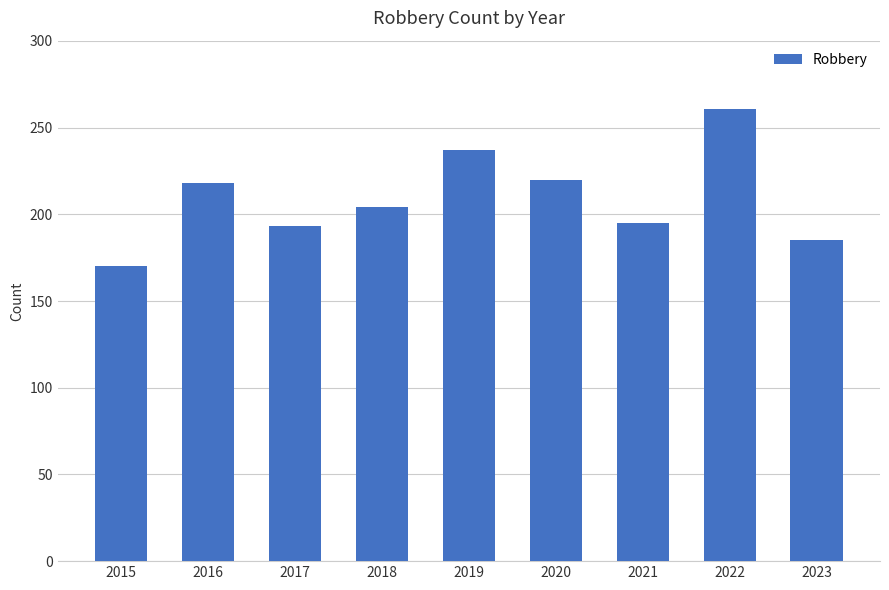

What is the value of the 4th bar from the left?

204